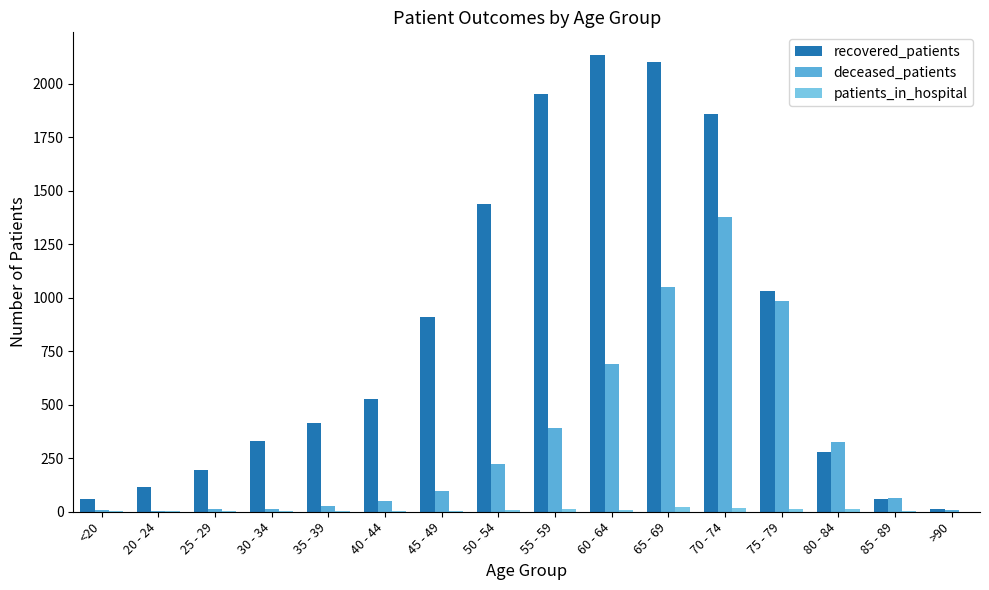

What is the spread (max minus min) of values at 85 - 89?

58